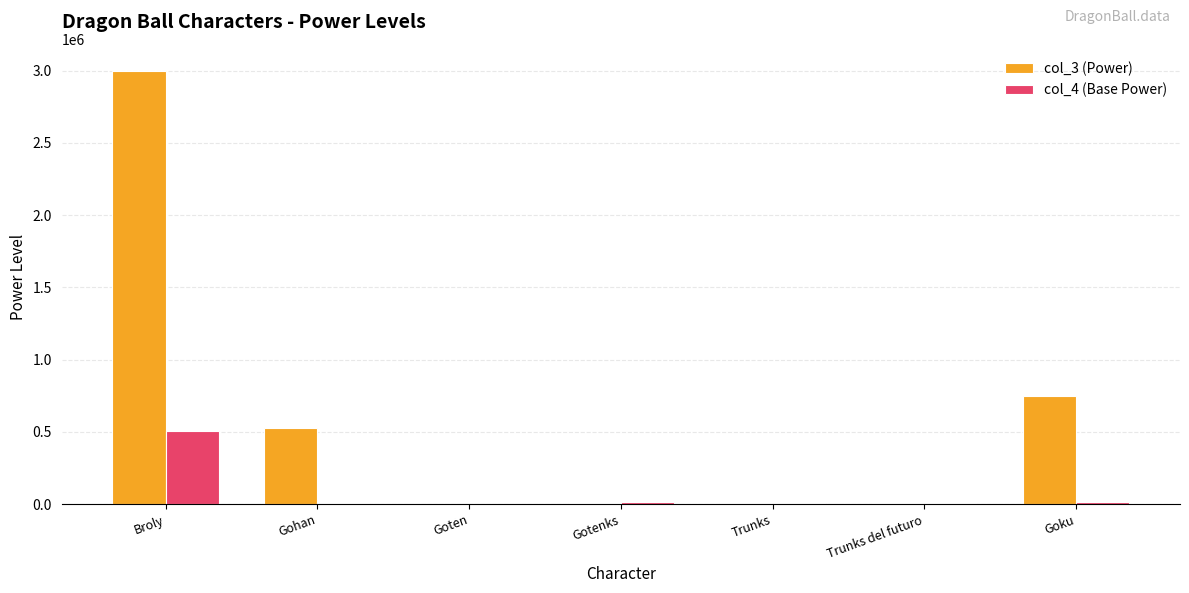

What are all the series names shown in the legend?

col_3 (Power), col_4 (Base Power)